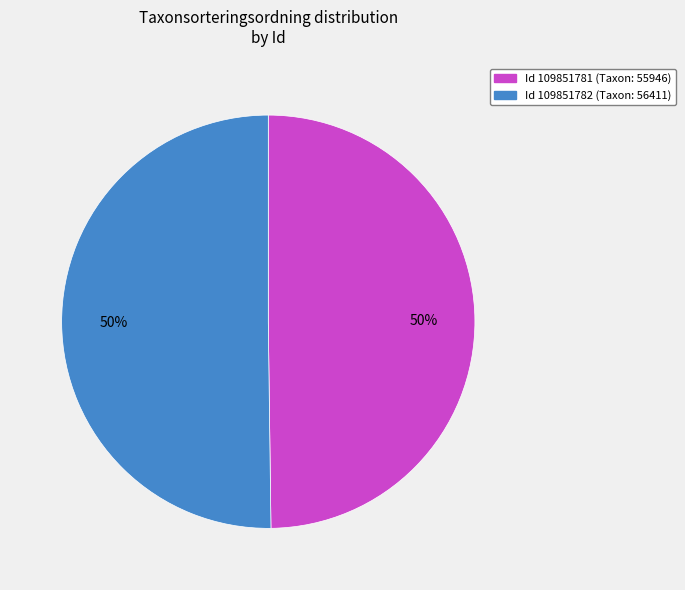

To the nearest percent, what is the average slice percentage?

50%